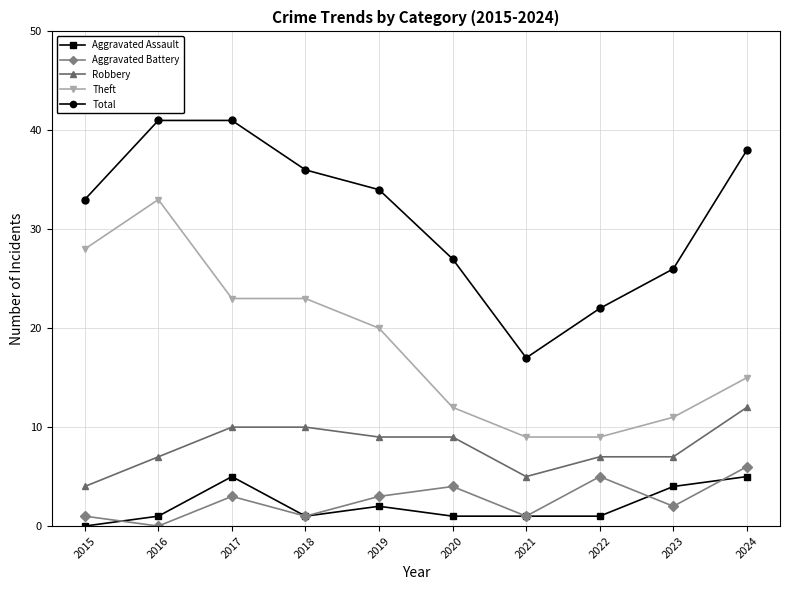

Is this an area chart (filled region under the line)?

No